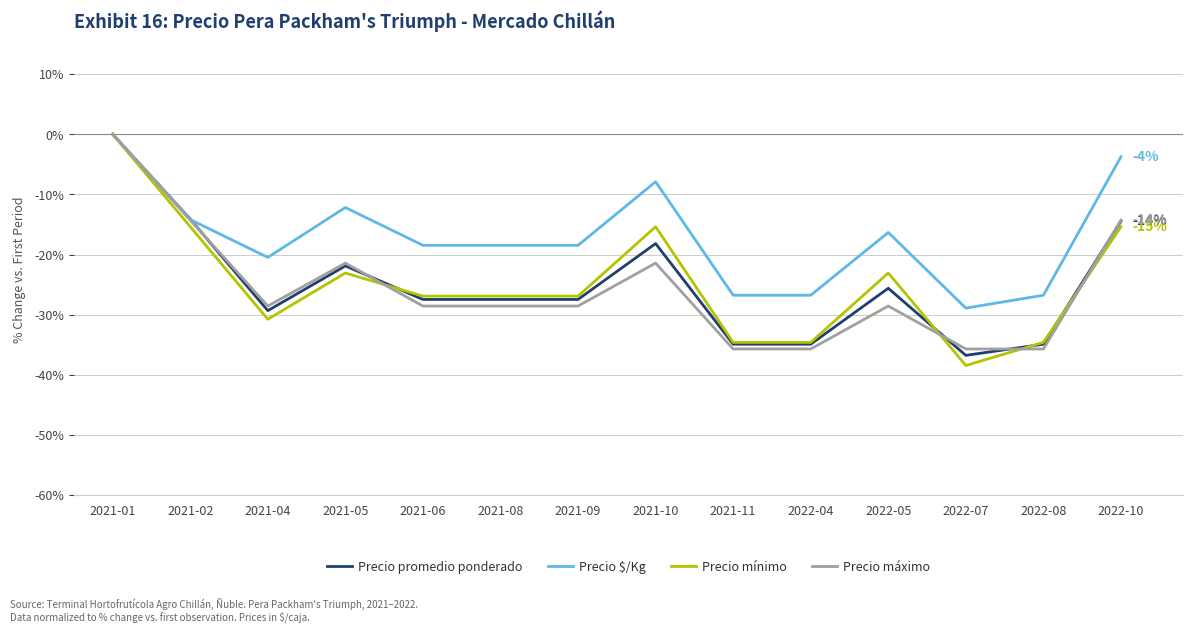

What is the sum of the Precio promedio ponderado values at 2021-01 and 2022-04?

-34.9